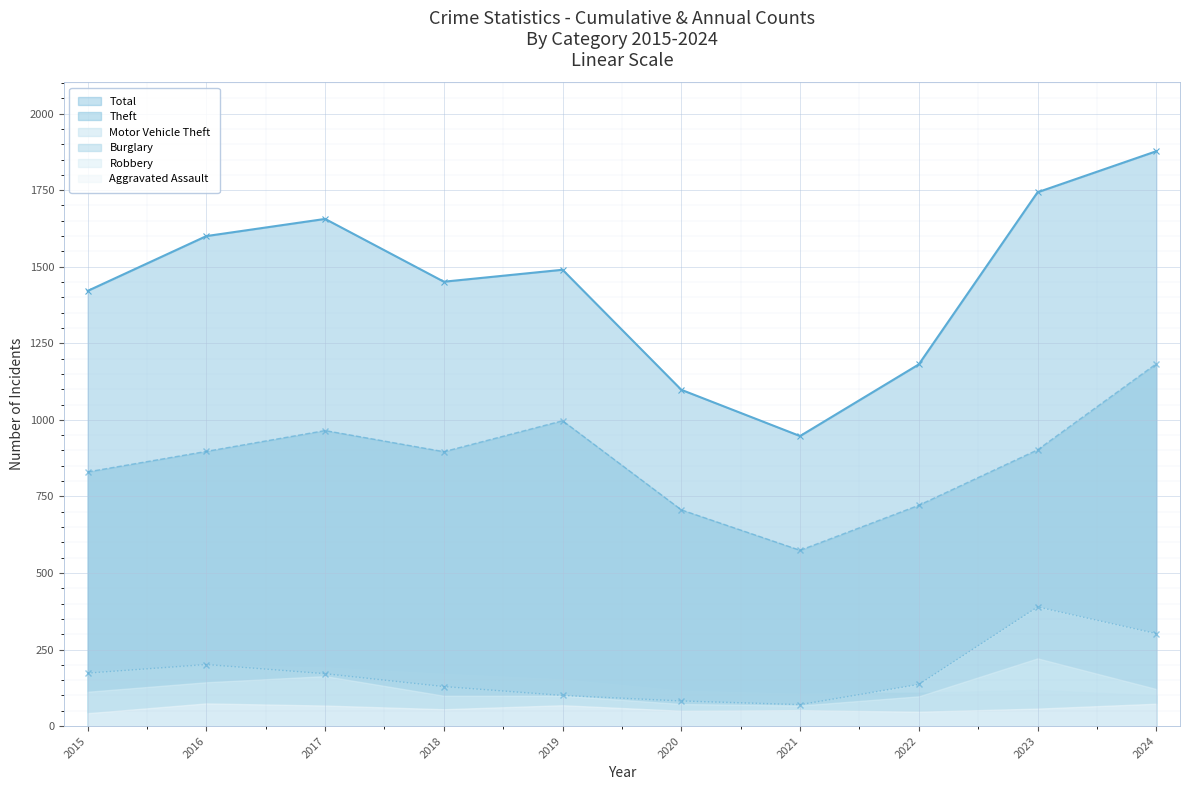

What is the value of the Motor Vehicle Theft point at the 2nd from the left?

201